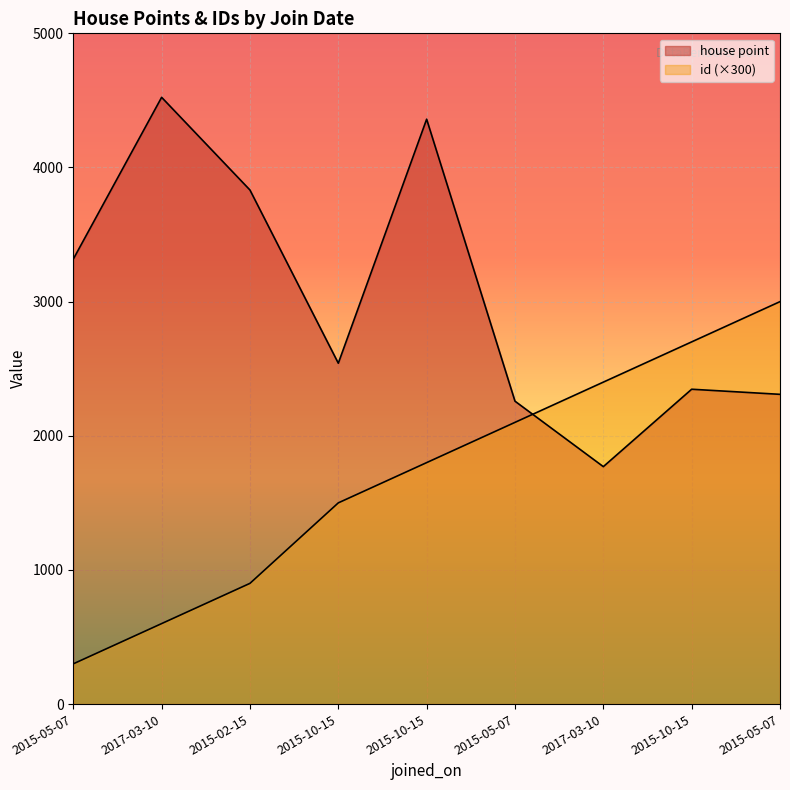

At which label does house point reach its minimum?

2017-03-10